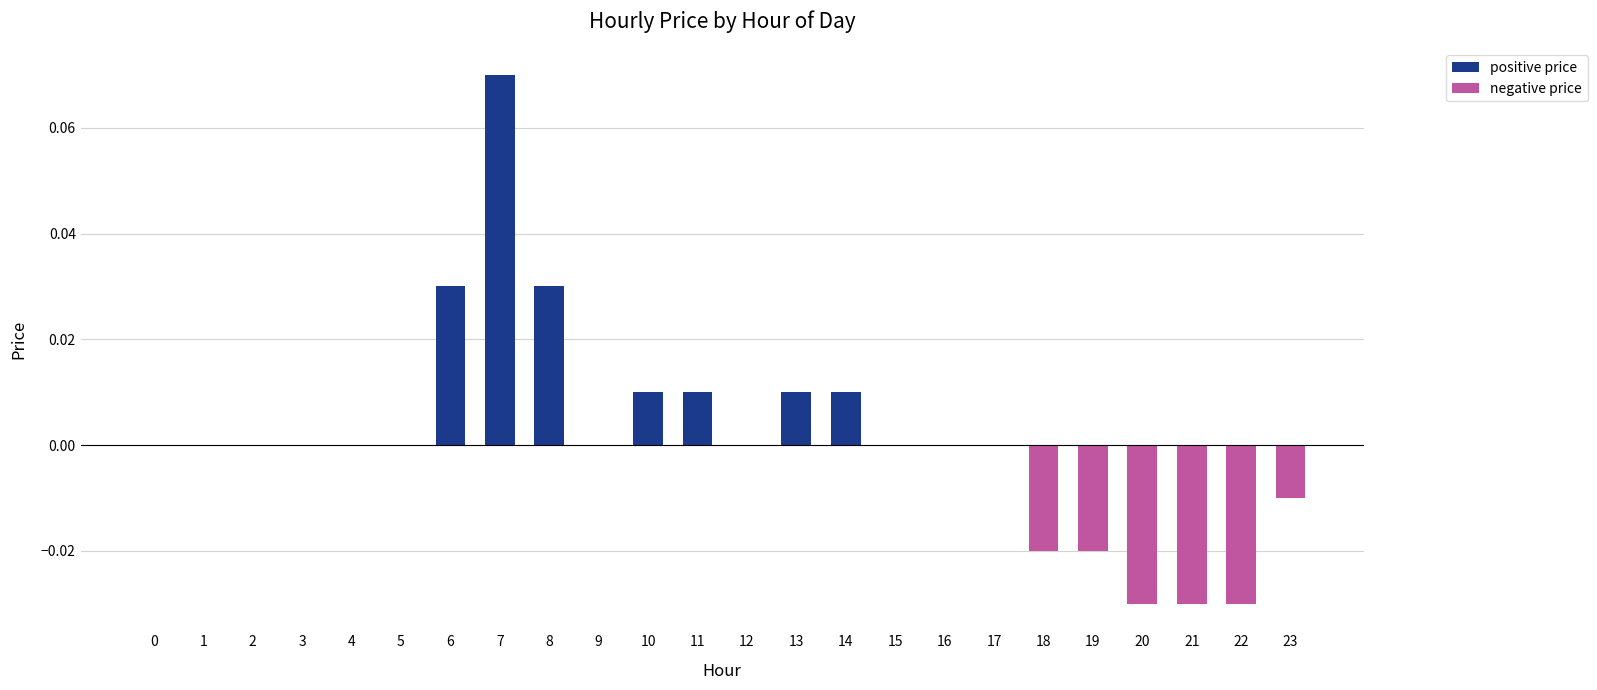

The chart shows a value of 0.0 at 3. True or false?

True